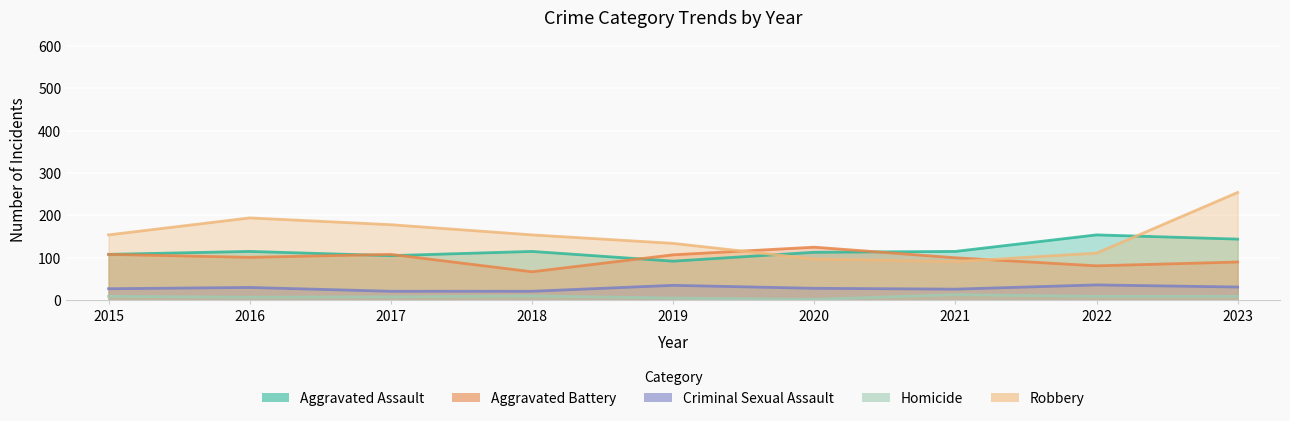

How many lines are shown in the chart?

5